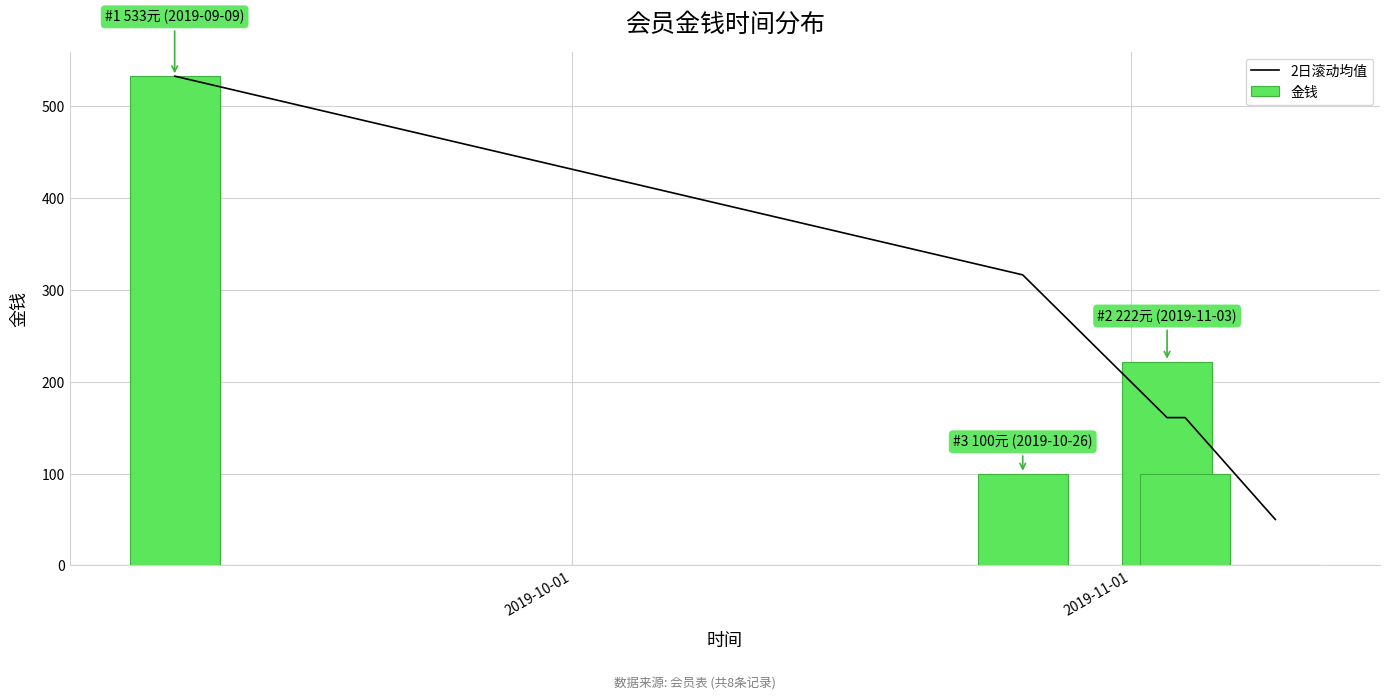

How many data points does each series have?

5